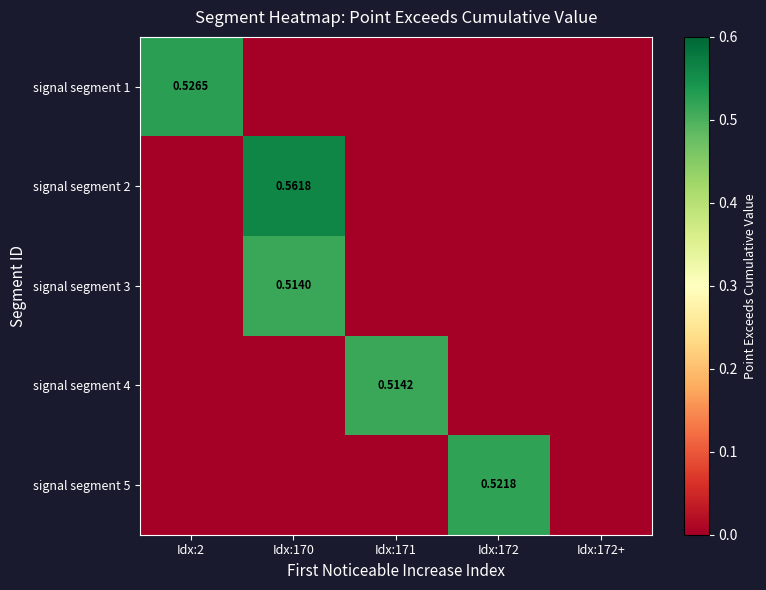

True or false: signal segment 5 has a value of 0.0 at Idx:172+.

True